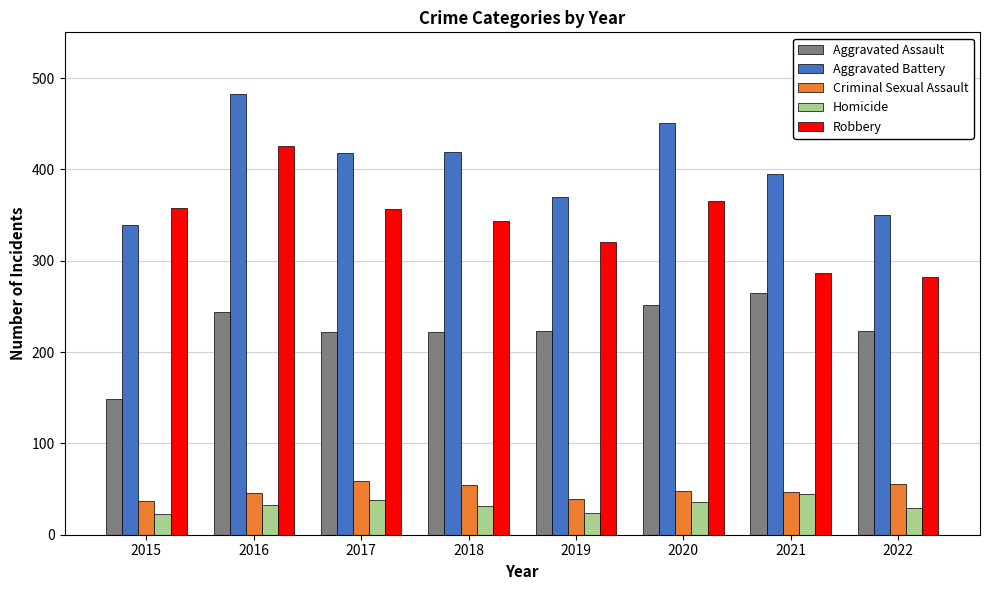

At 2018, list the series in order from largest to smallest.

Aggravated Battery, Robbery, Aggravated Assault, Criminal Sexual Assault, Homicide